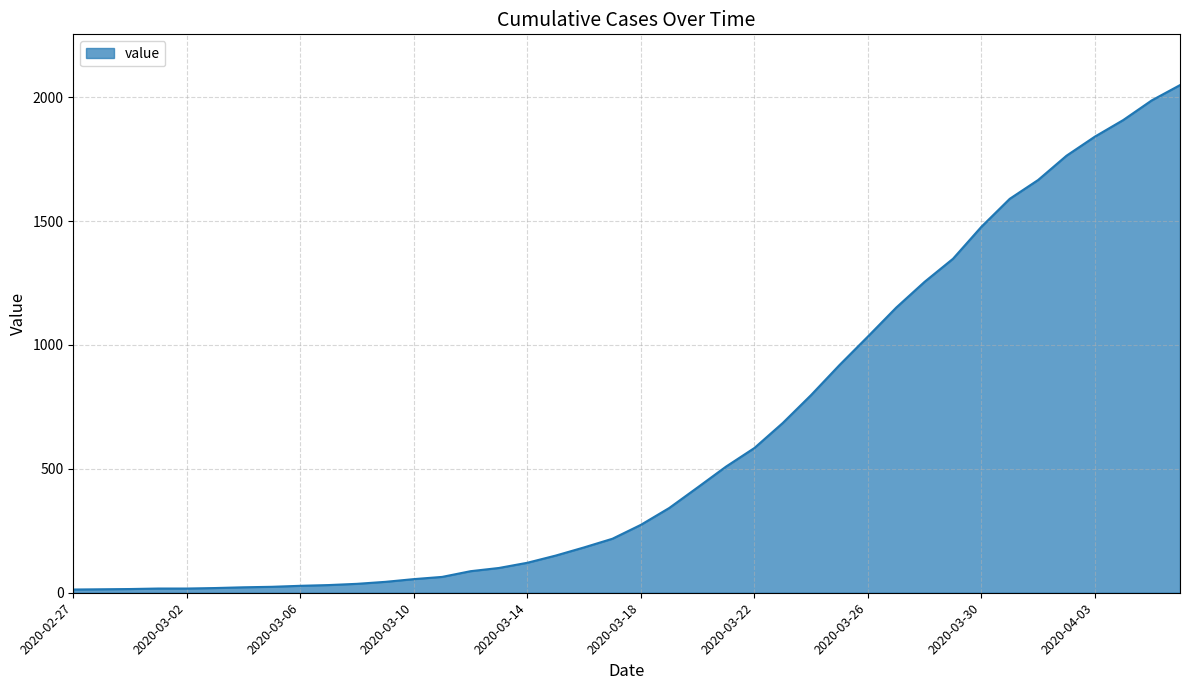

What is the maximum value shown in the chart?

2049